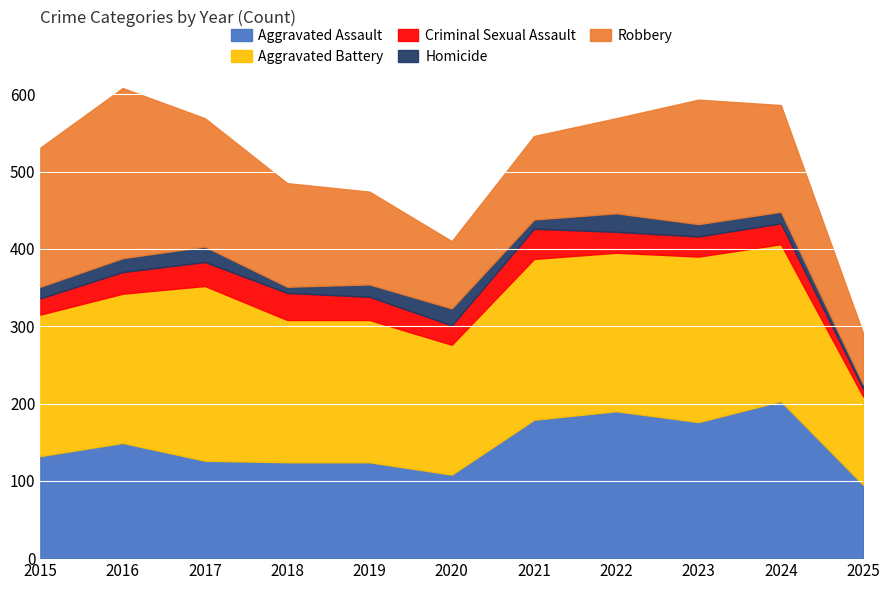

Which category has the highest value across all series?

2017